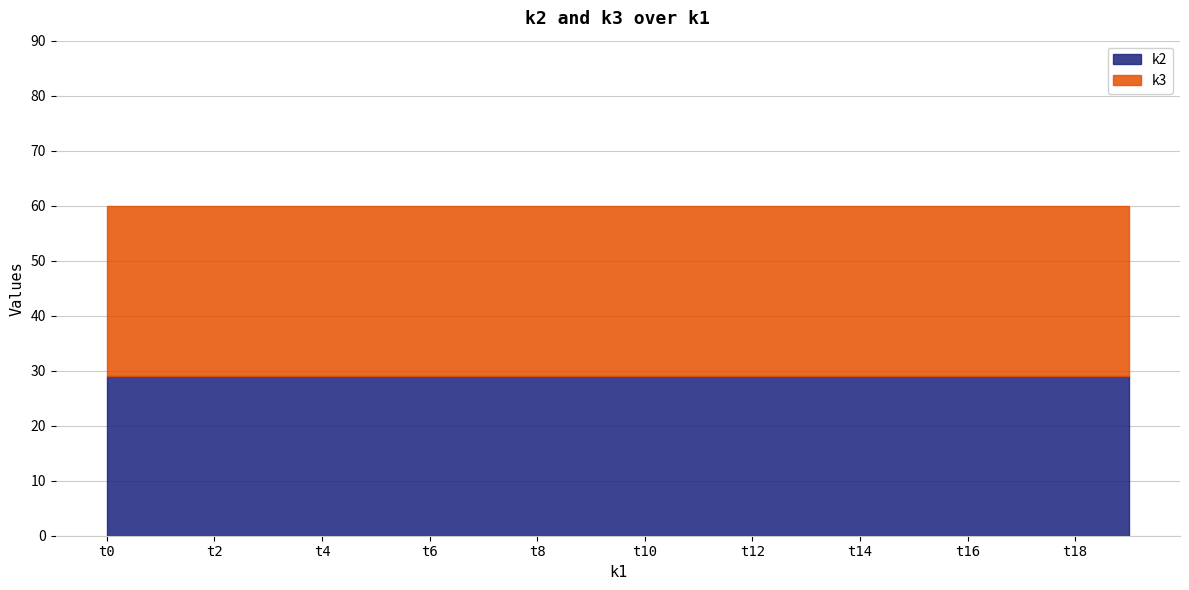

Reading right to left, transcribe all the data shown in this chart.

k2: t19=29	t18=29	t17=29	t16=29	t15=29	t14=29	t13=29	t12=29	t11=29	t10=29	t9=29	t8=29	t7=29	t6=29	t5=29	t4=29	t3=29	t2=29	t1=29	t0=29
k3: t19=31	t18=31	t17=31	t16=31	t15=31	t14=31	t13=31	t12=31	t11=31	t10=31	t9=31	t8=31	t7=31	t6=31	t5=31	t4=31	t3=31	t2=31	t1=31	t0=31